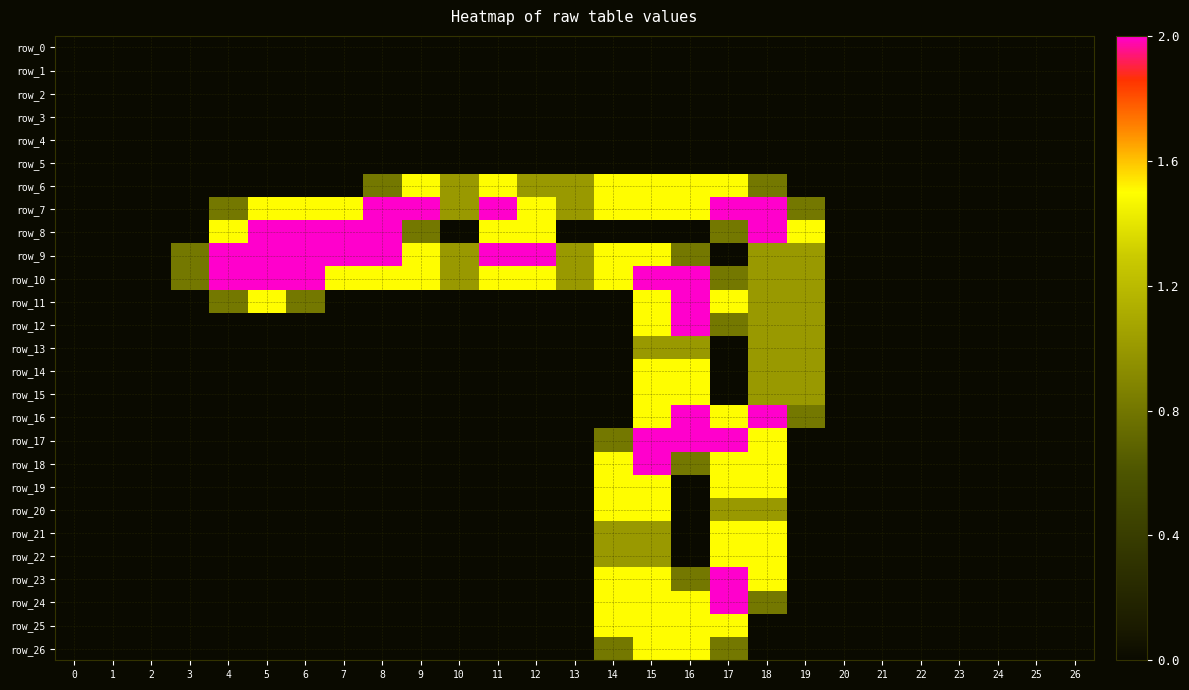

The row_20 series shows -0.9 at 5. True or false?

False